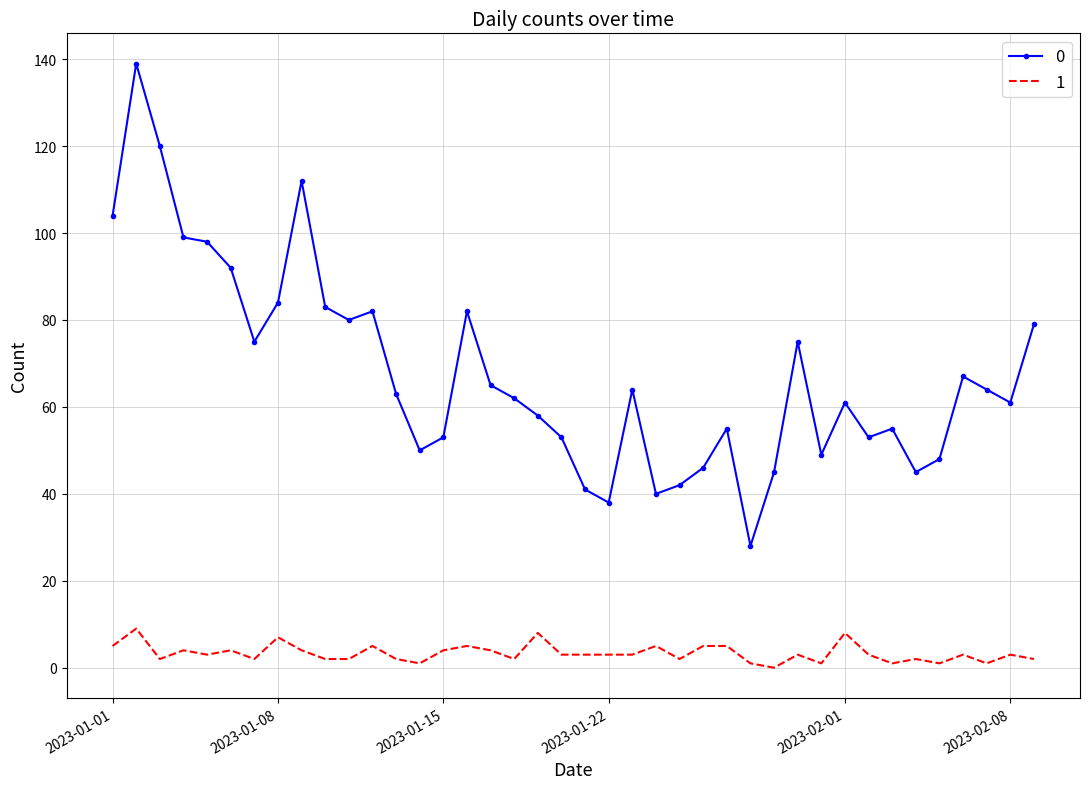

List the series in order of their peak value, highest first.

0, 1